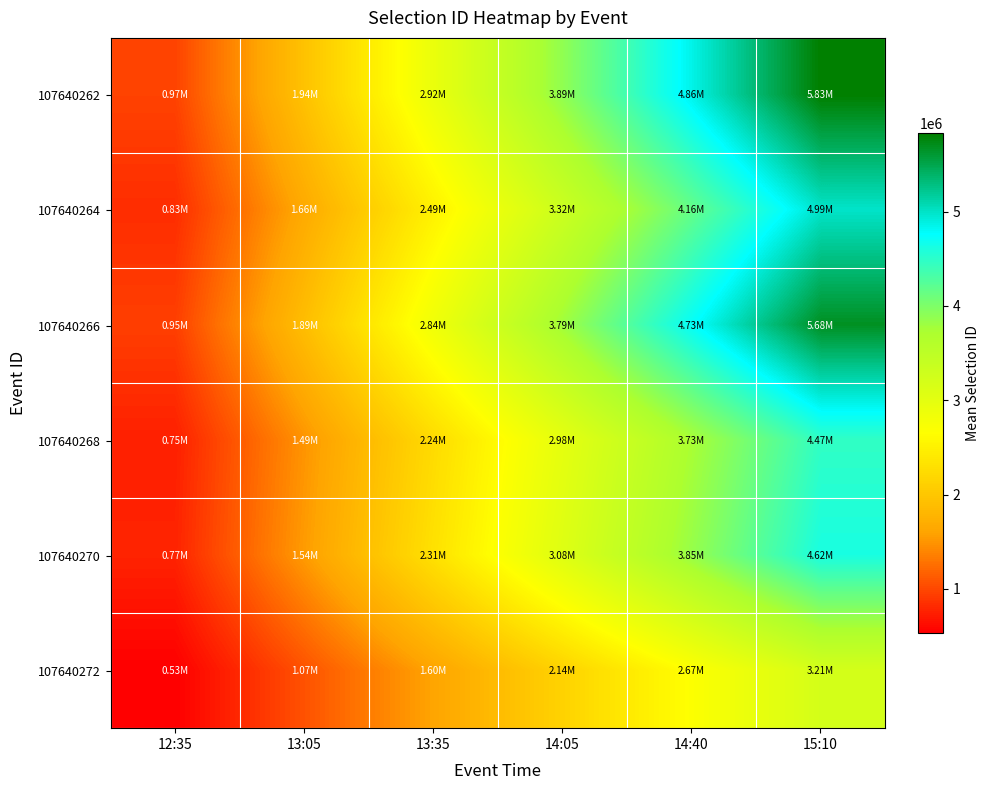

Reading left to right, what are all the values shown in this chart?

107640262: 12:35=971682.5	13:05=1943364.9	13:35=2915047.4	14:05=3886729.9	14:40=4858412.3	15:10=5830094.8
107640264: 12:35=831169.7	13:05=1662339.4	13:35=2493509.1	14:05=3324678.8	14:40=4155848.5	15:10=4987018.2
107640266: 12:35=946832.1	13:05=1893664.2	13:35=2840496.3	14:05=3787328.4	14:40=4734160.5	15:10=5680992.6
107640268: 12:35=745089.7	13:05=1490179.4	13:35=2235269.0	14:05=2980358.7	14:40=3725448.4	15:10=4470538.1
107640270: 12:35=769395.4	13:05=1538790.7	13:35=2308186.1	14:05=3077581.5	14:40=3846976.8	15:10=4616372.2
107640272: 12:35=534747.2	13:05=1069494.4	13:35=1604241.6	14:05=2138988.8	14:40=2673735.9	15:10=3208483.1